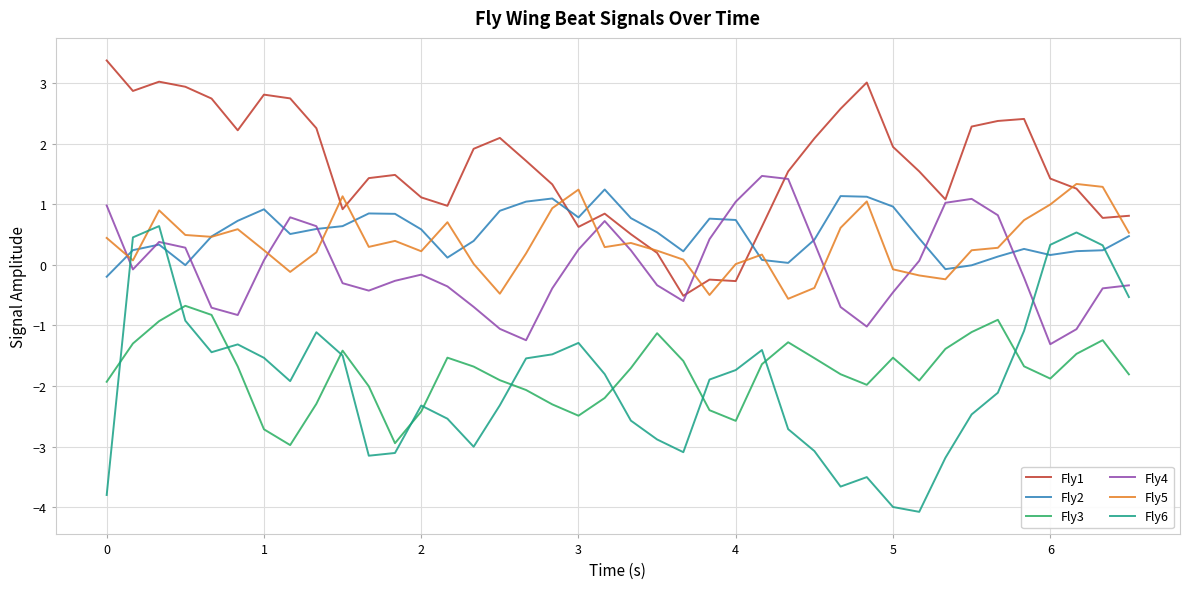

At how many categories does at least one series exceed -3?

40